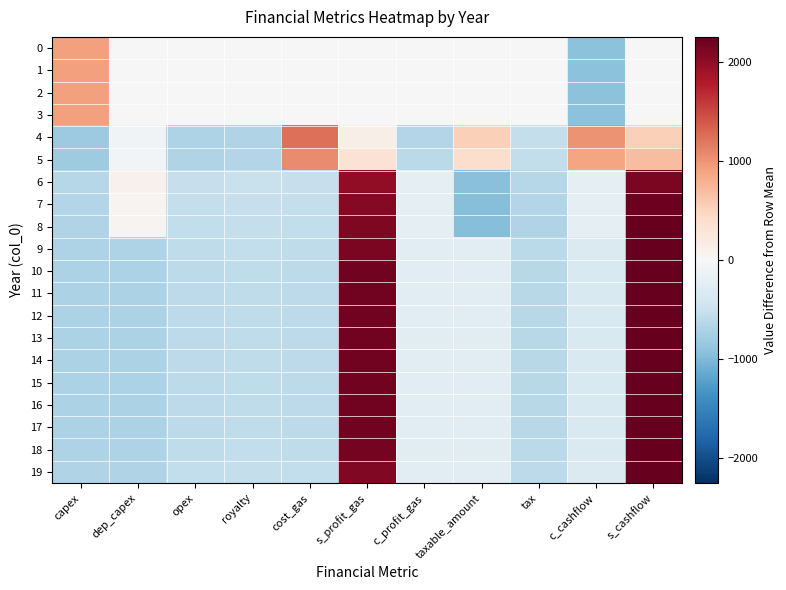

Which series has the largest range (max minus min)?

8